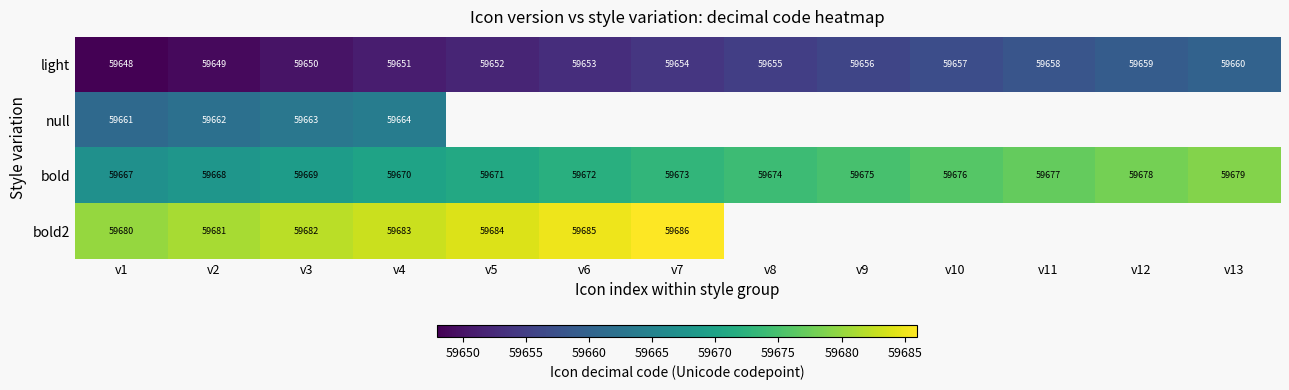

Count the number of data series in this chart.

4